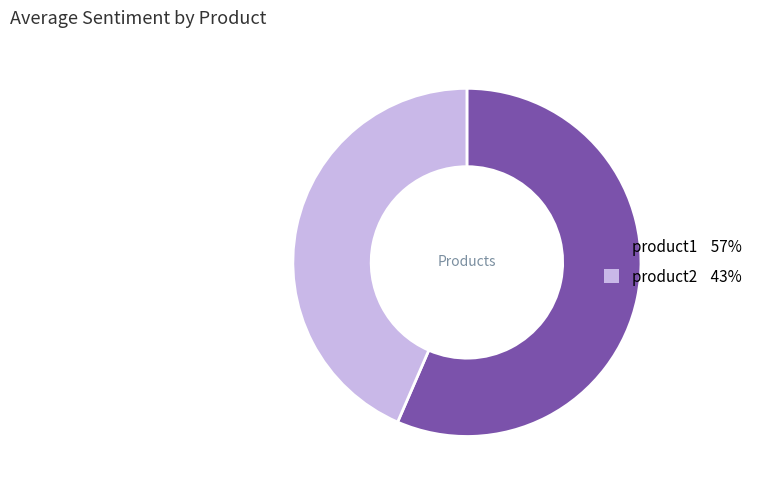

How many slices are in this pie chart?

2